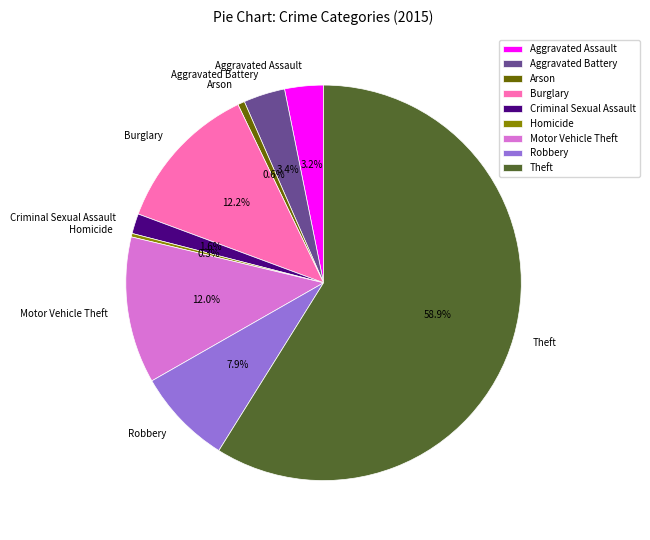

Which slice is the largest?

Theft